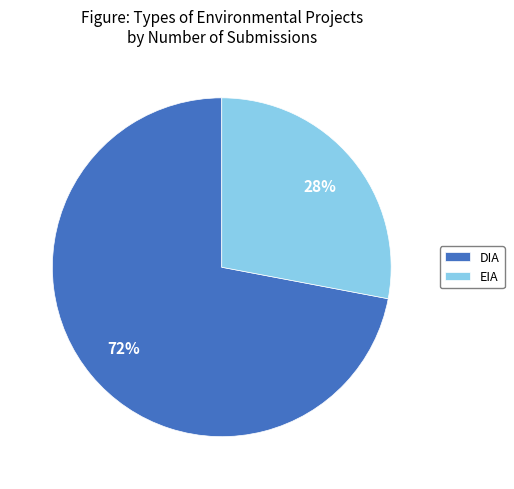

How many segments does this pie chart have?

2